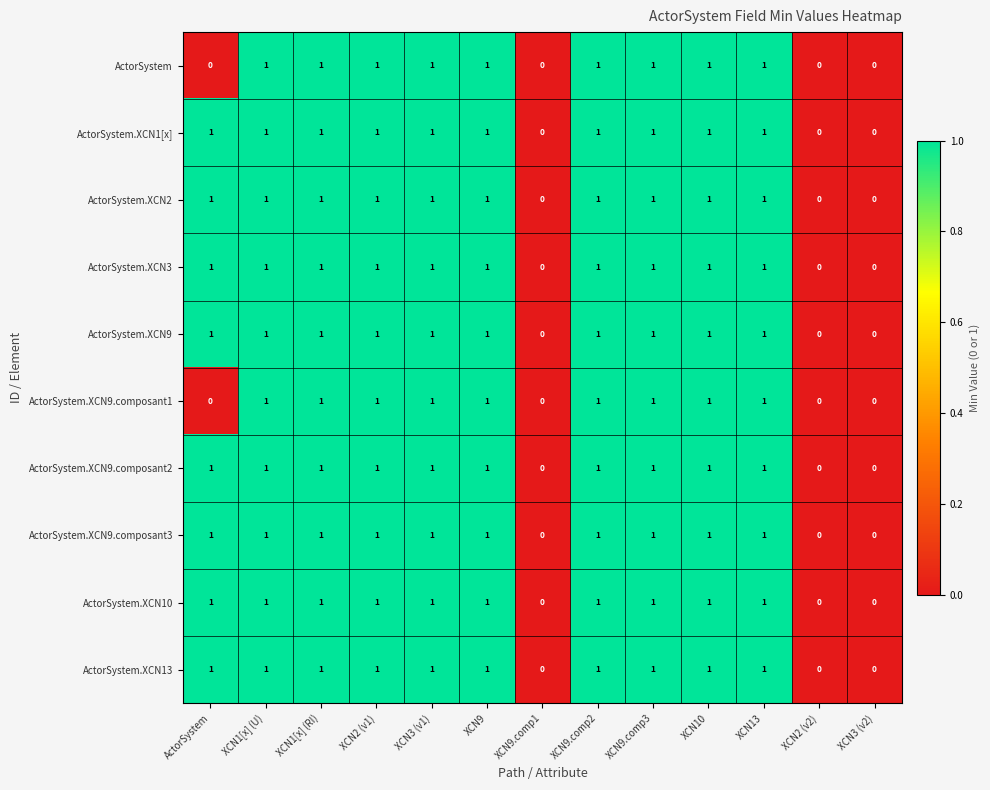

What is the sum of all ActorSystem.XCN9.composant3 values?

10